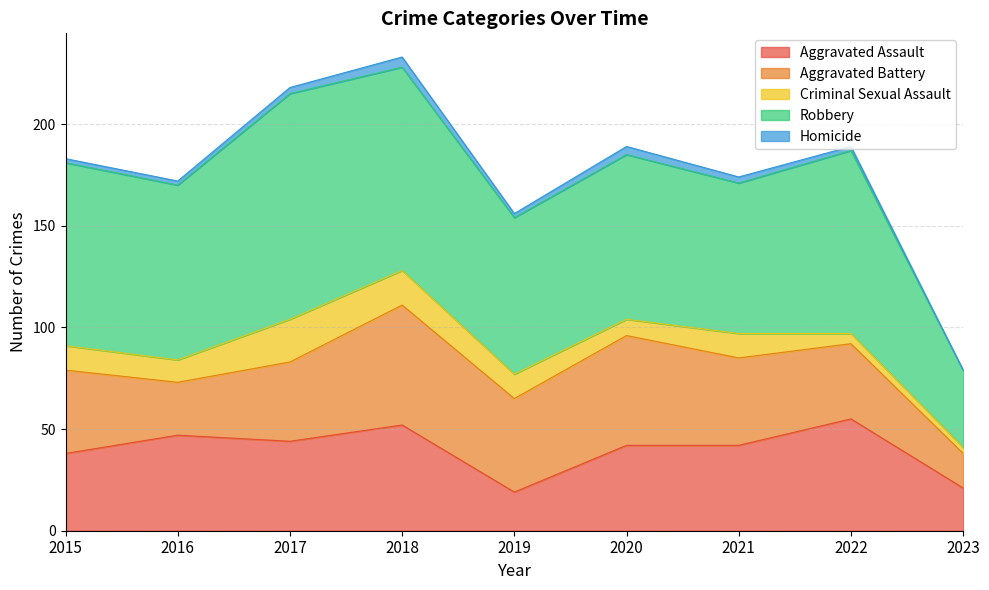

Rank the categories by Robbery value from lowest to highest.

2023, 2021, 2019, 2020, 2016, 2015, 2022, 2018, 2017